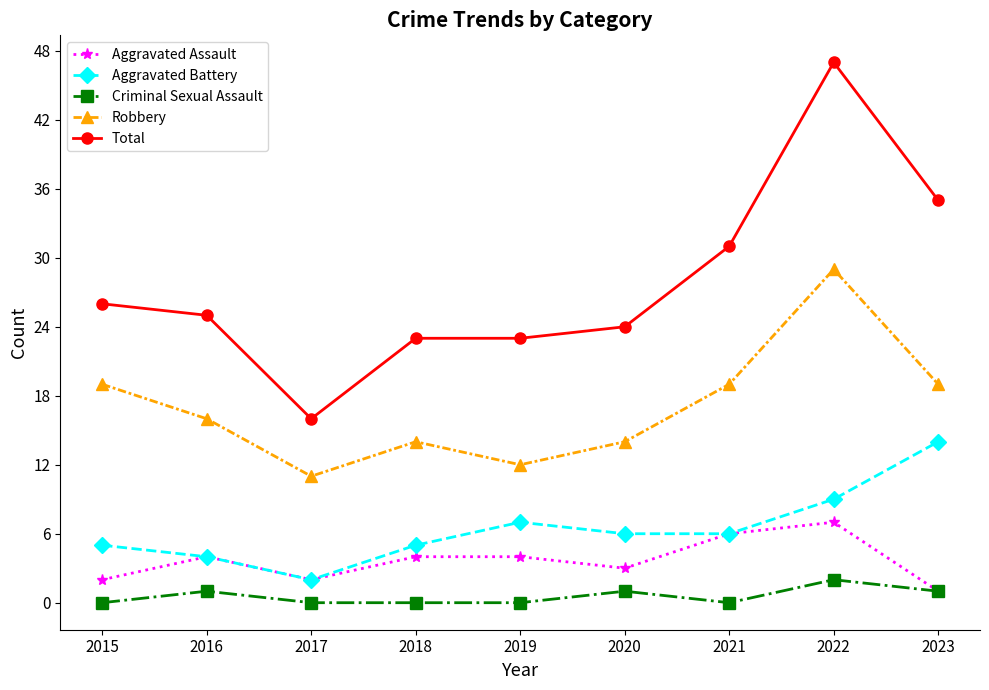

True or false: Robbery and Criminal Sexual Assault intersect in this chart.

False